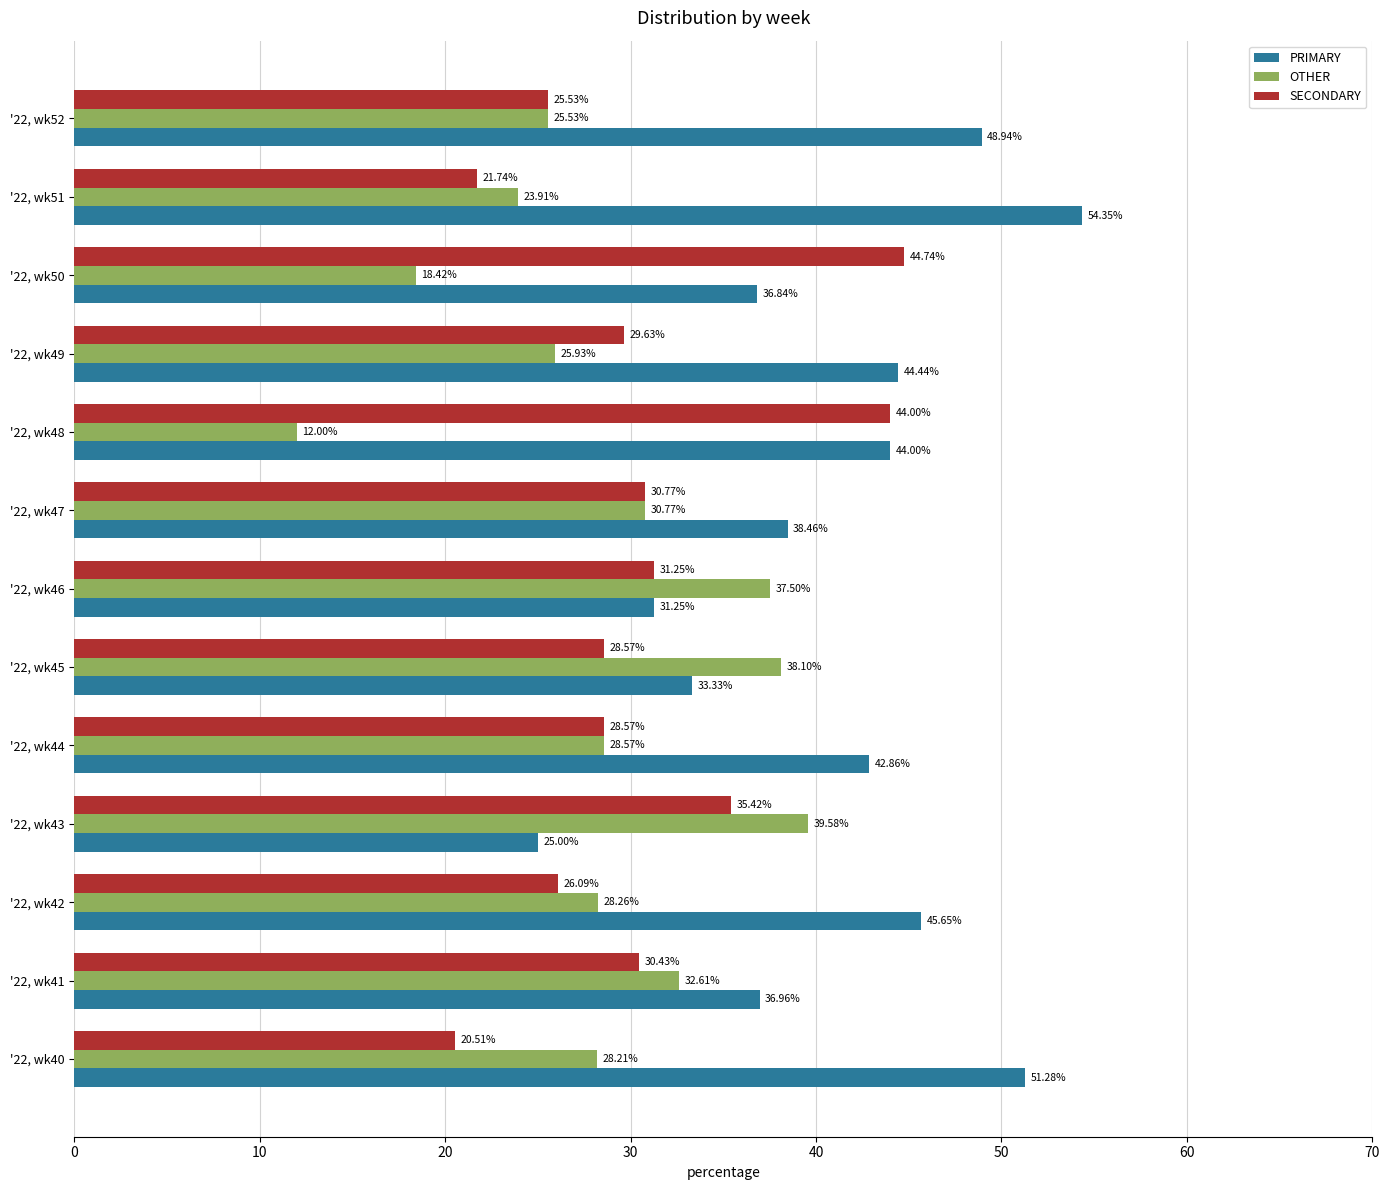

At how many categories does at least one series exceed 54?

1